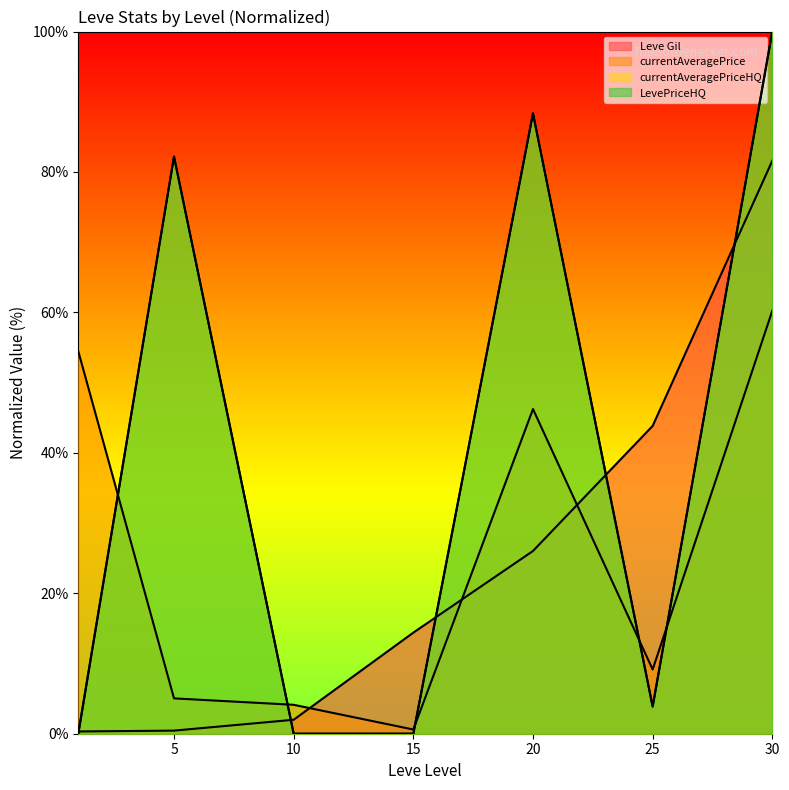

What is the highest value of the LevePriceHQ series?

100.0